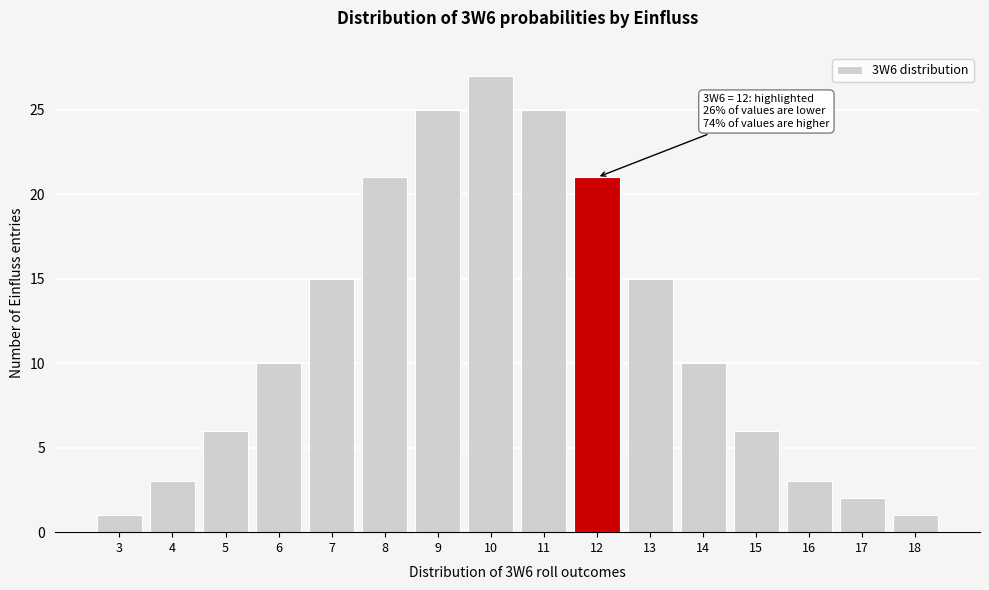

Reading left to right, list all the values displayed in this chart.

3=1	4=3	5=6	6=10	7=15	8=21	9=25	10=27	11=25	12=21	13=15	14=10	15=6	16=3	17=2	18=1